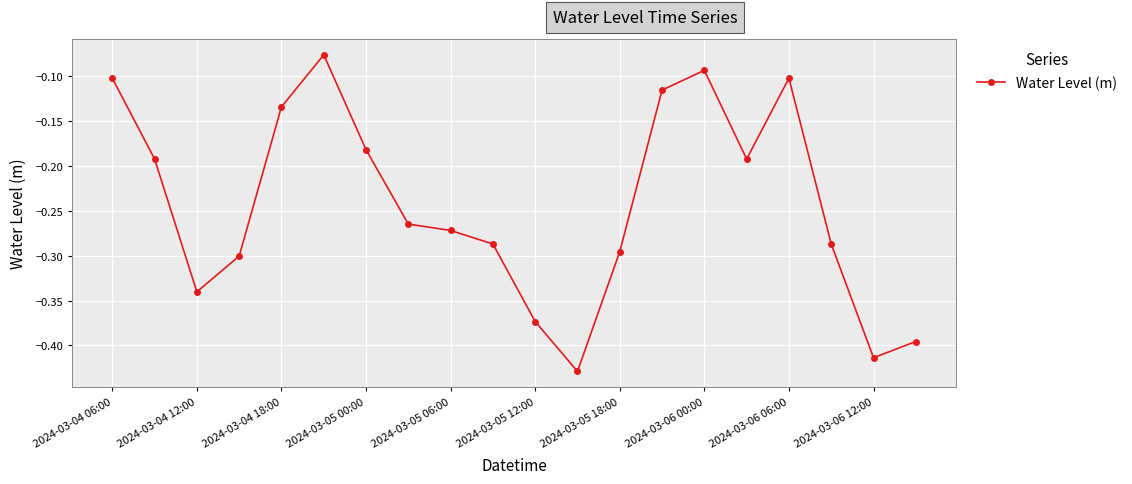

True or false: there are more than 0 points higher than both neighbors.

True